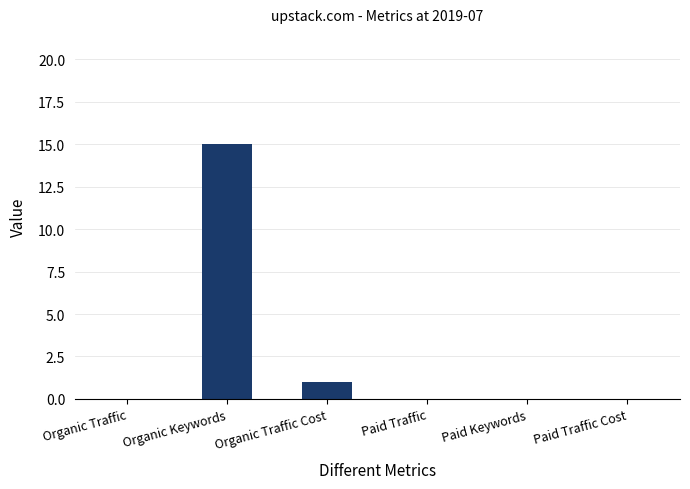

Reading left to right, what are all the values shown in this chart?

0	15	1	0	0	0